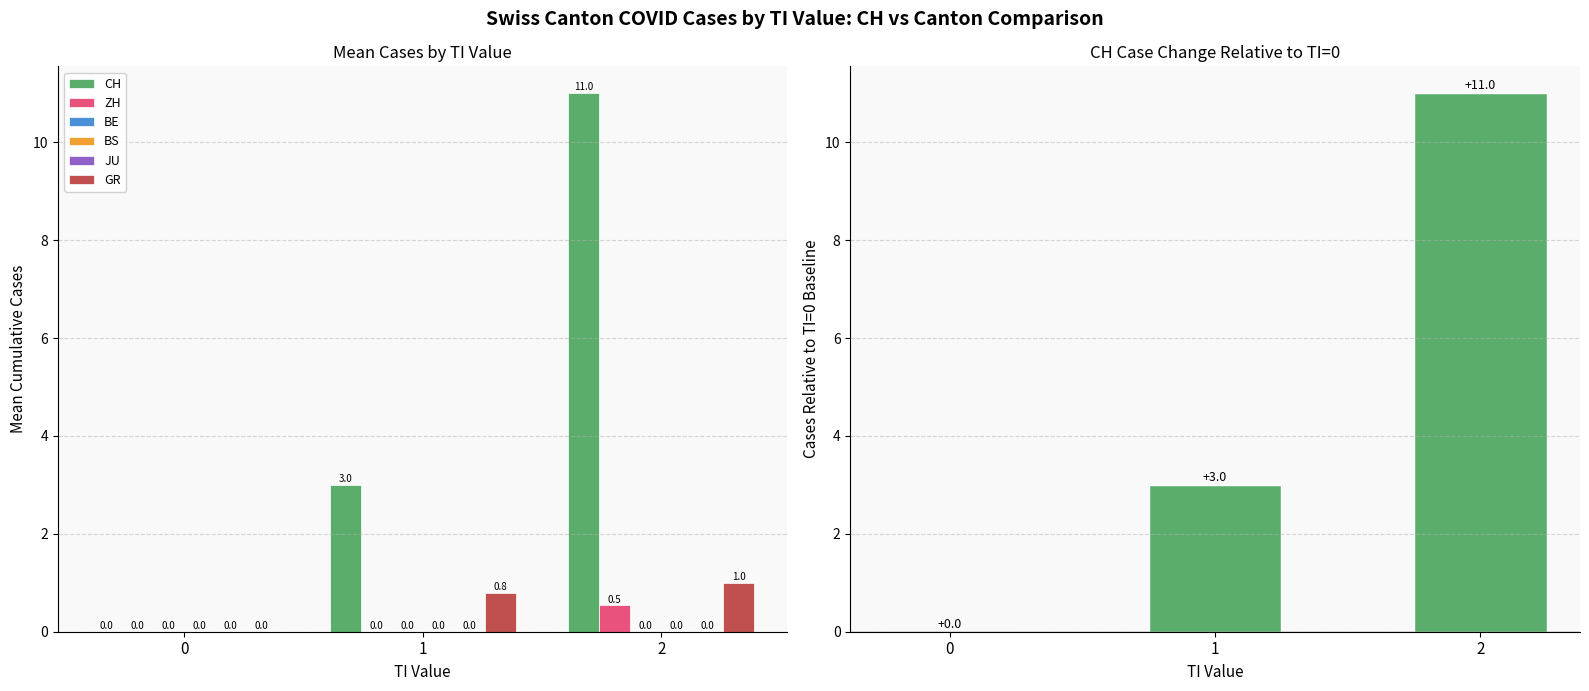

At 0, list the series in order from largest to smallest.

CH, ZH, BE, BS, JU, GR